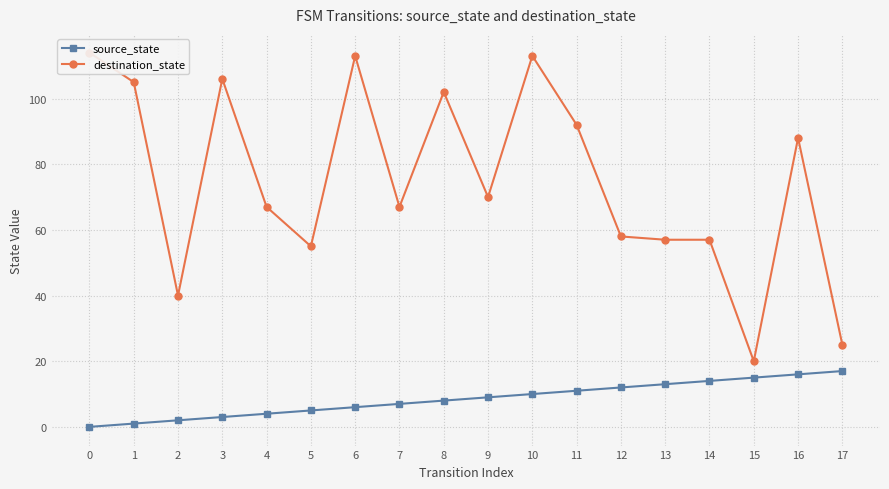

At which category does destination_state reach its first local valley?

2